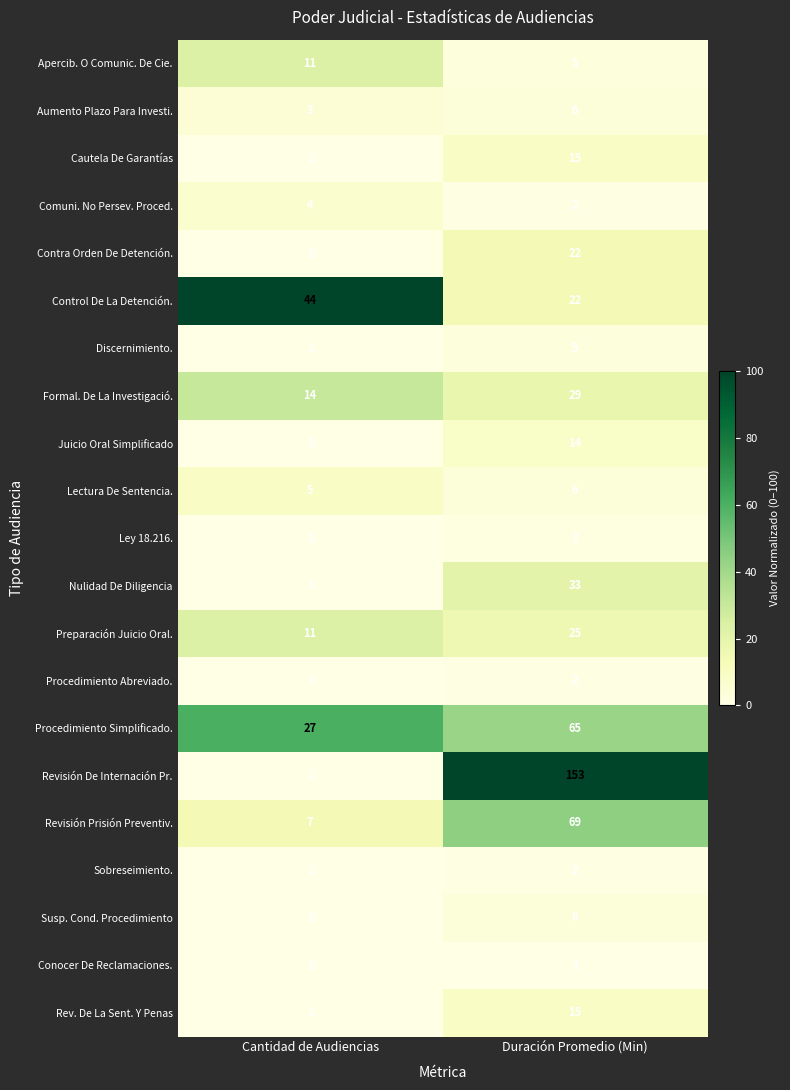

How many values in the Susp. Cond. Procedimiento series are below 6?

1